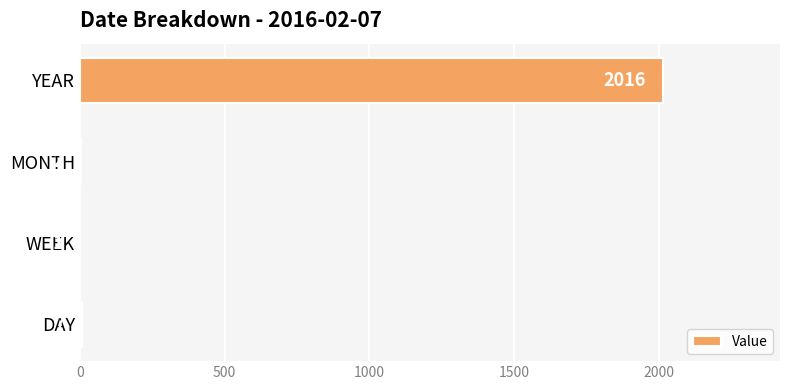

What is the change in value from WEEK to DAY?

+6